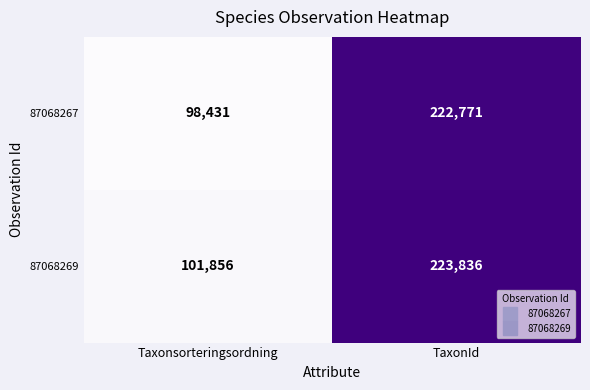

What is the minimum value shown in the chart?

98431